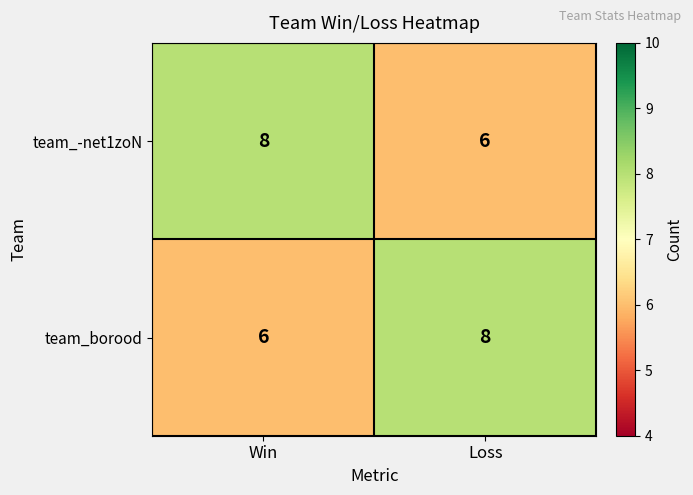

What is the sum of the team_borood values at Loss and Win?

14